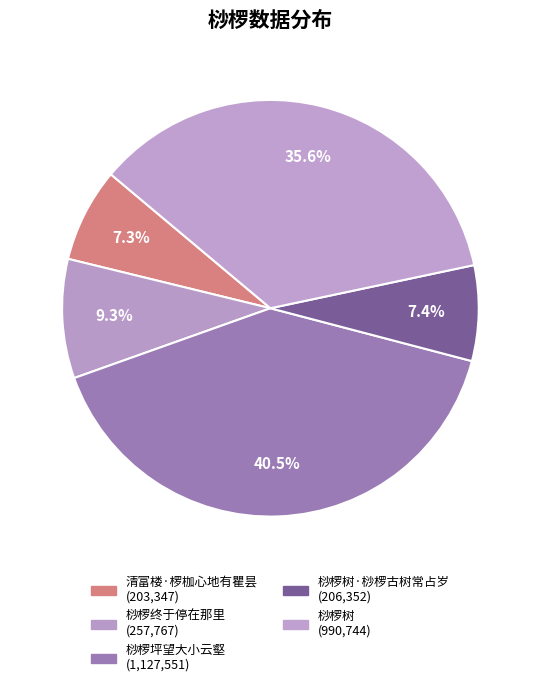

How many slices are in this pie chart?

5